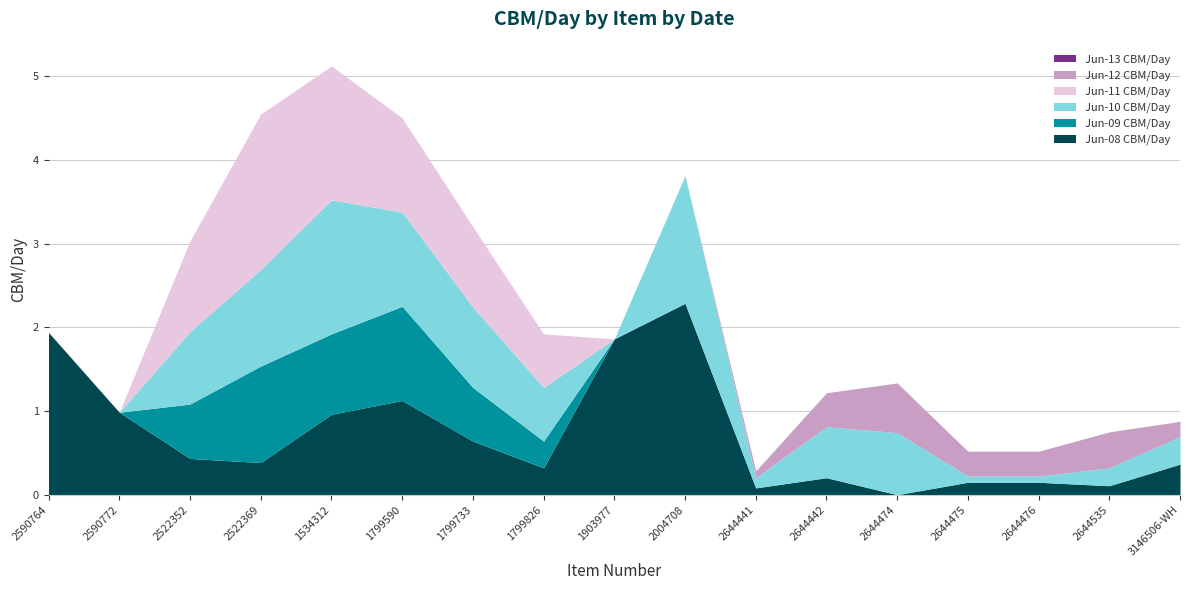

What is the sum of all Jun-08 CBM/Day values?

12.0